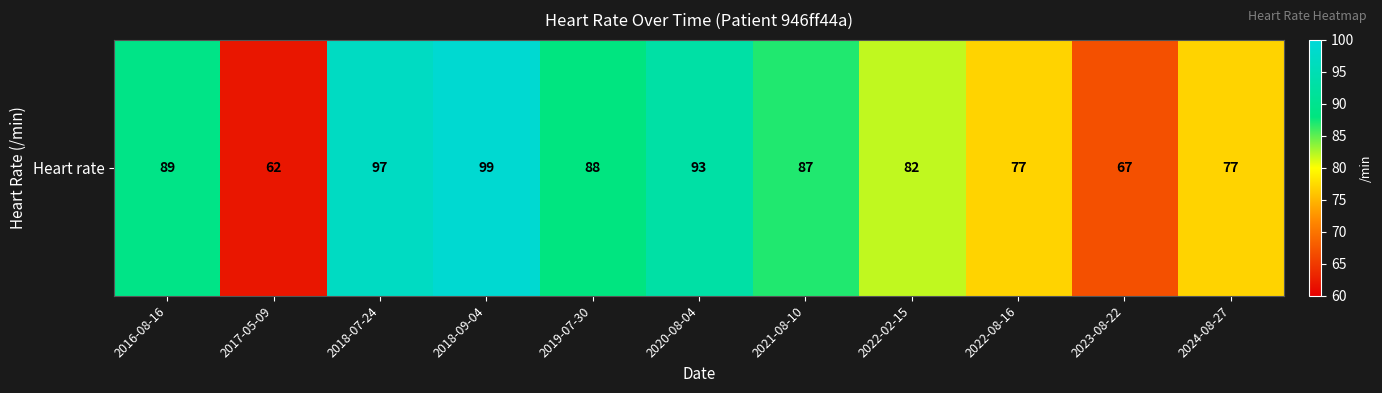

Where does the data first go above 87?

2016-08-16